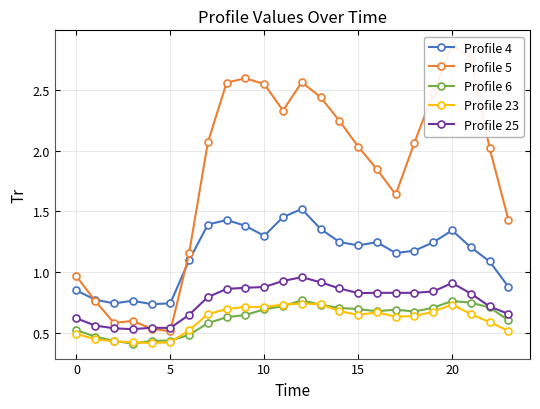

True or false: Profile 25 and Profile 6 cross at least once.

False